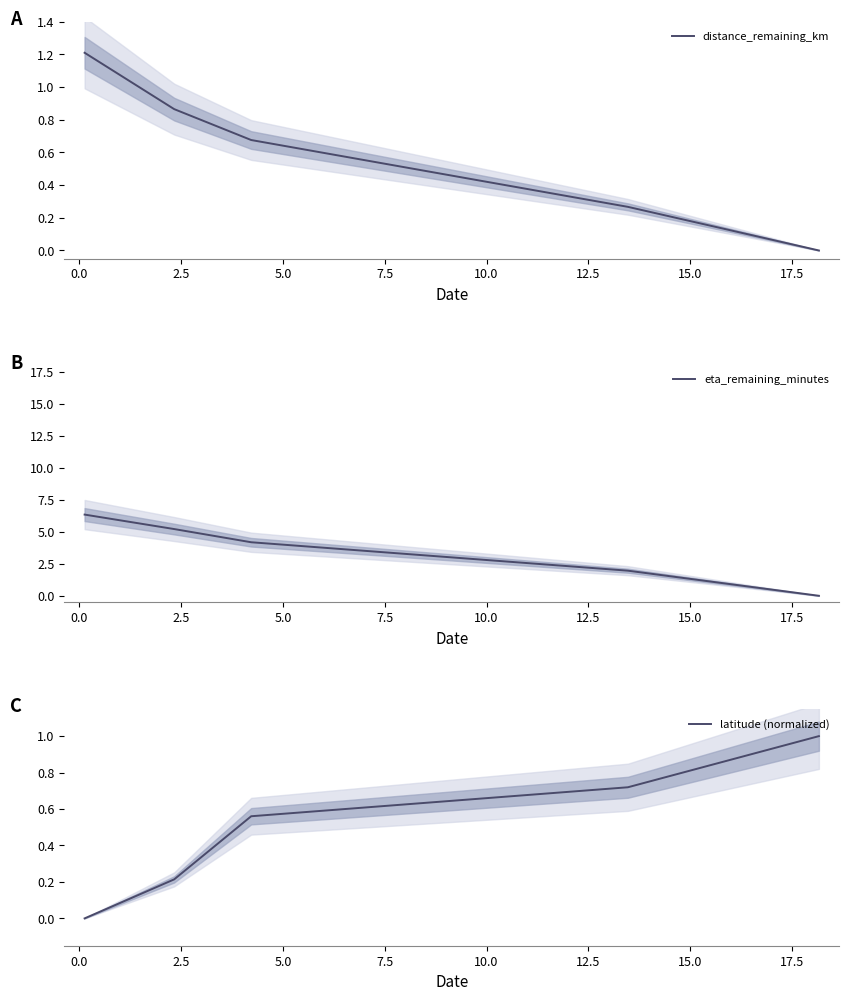

What is the value of the distance_remaining_km point at the 1st from the left?

1.2